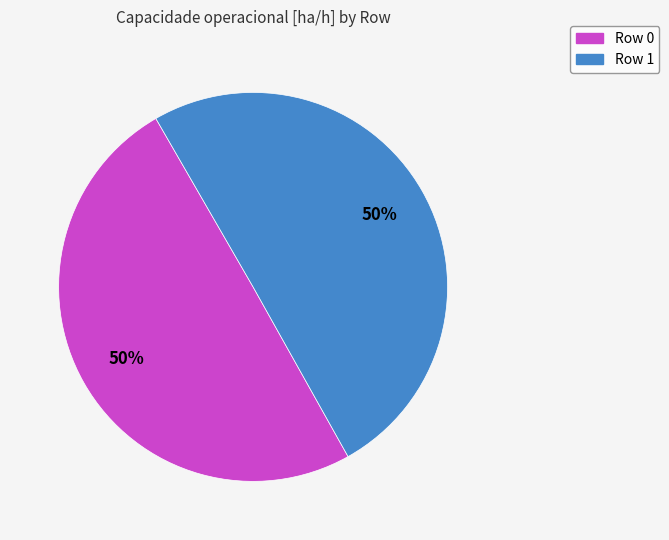

Is the sum of Row 1 and Row 0 greater than half?

Yes